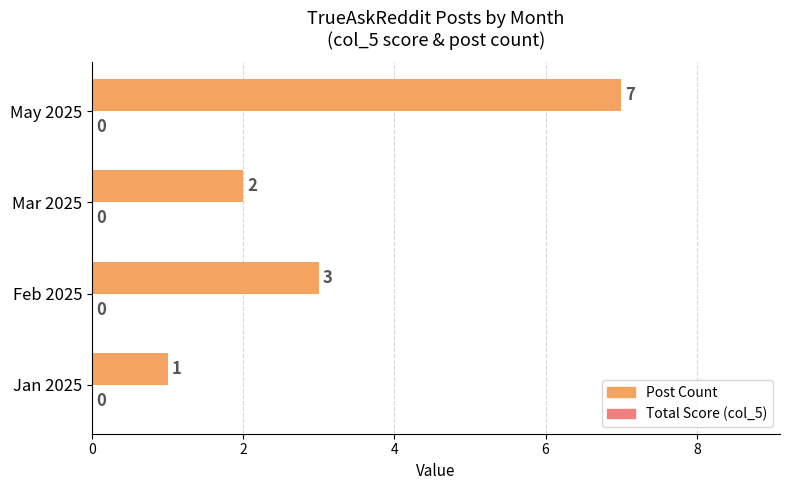

Between May 2025 and Jan 2025, which is larger?

May 2025